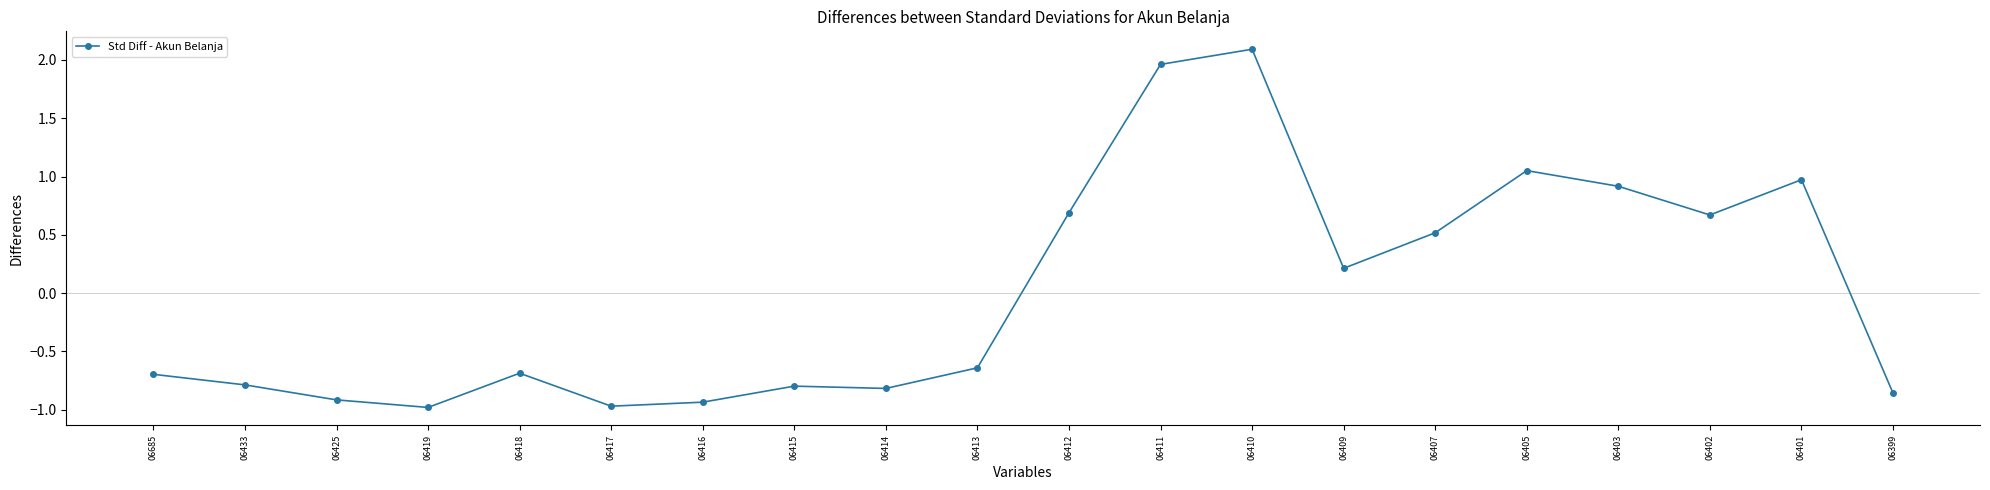

True or false: the data has more than 0 interior local peaks.

True